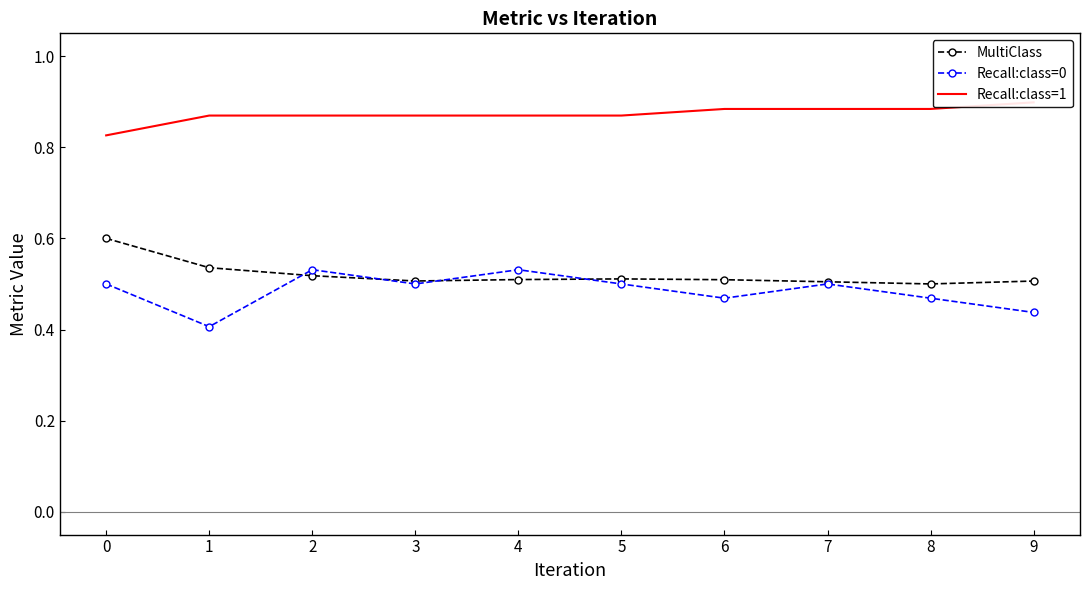

Is the value of Recall:class=0 at 1 greater than the value of Recall:class=1 at 0?

No